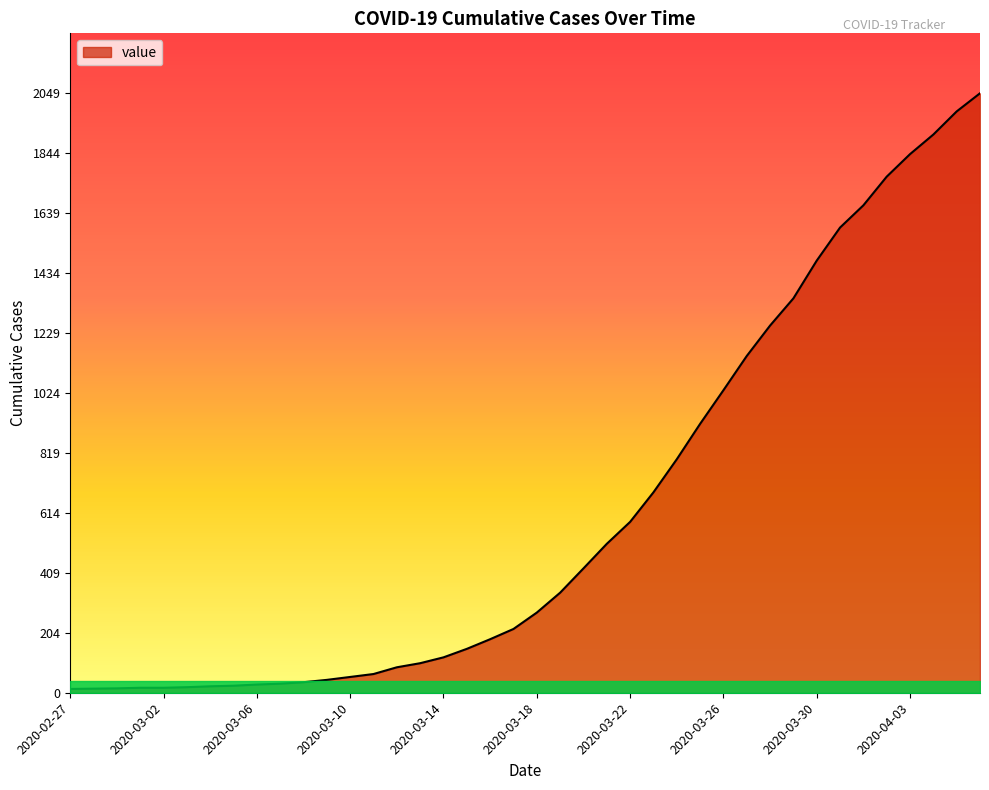

What is the difference between the maximum and minimum values?

2036